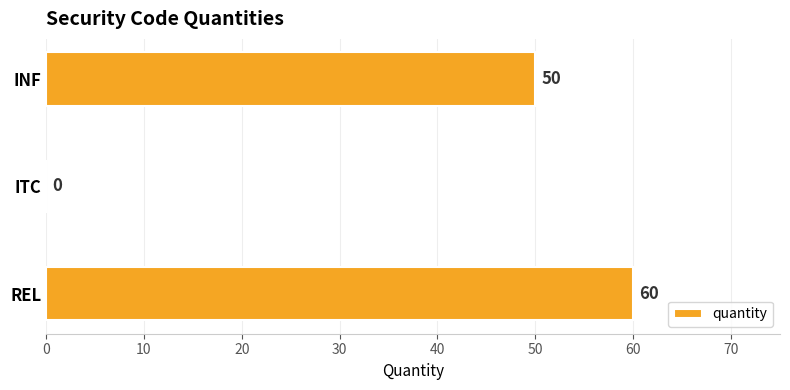

What is the change in value from REL to ITC?

-60